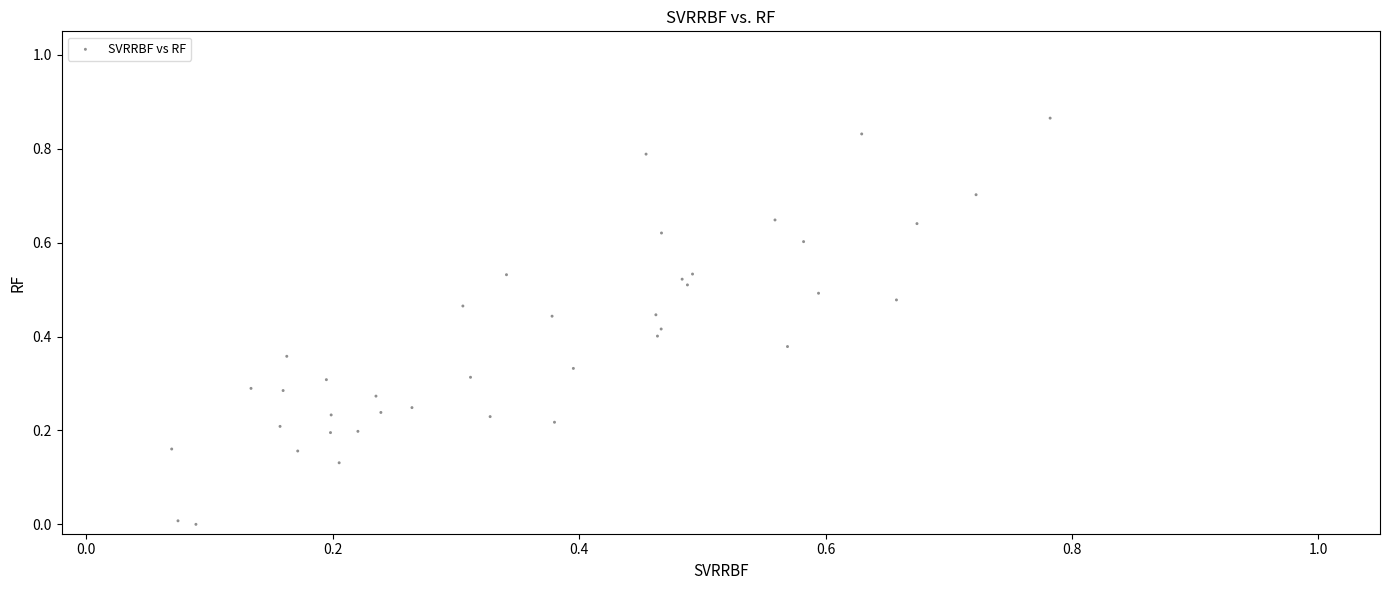

What is the range of X values (max minus min)?

0.7